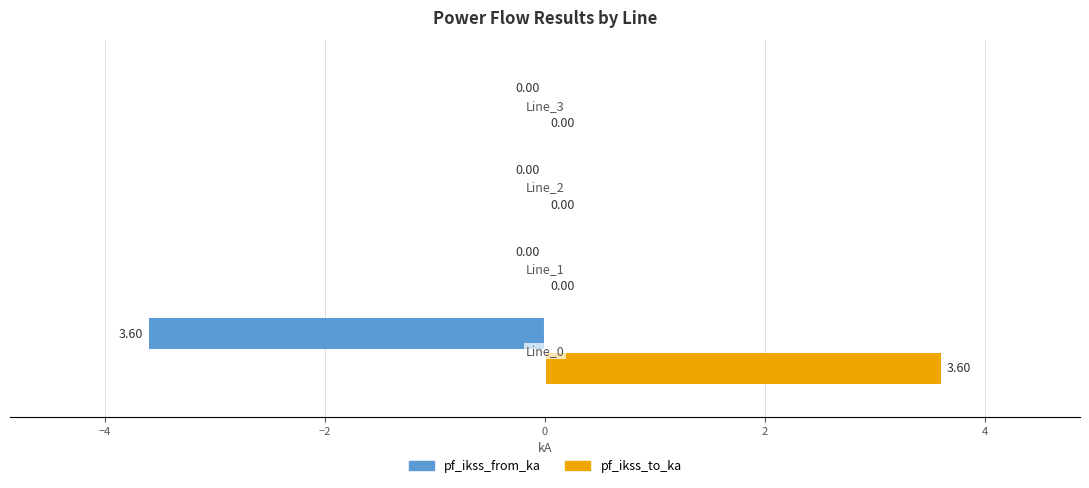

What are all the series names shown in the legend?

pf_ikss_from_ka, pf_ikss_to_ka